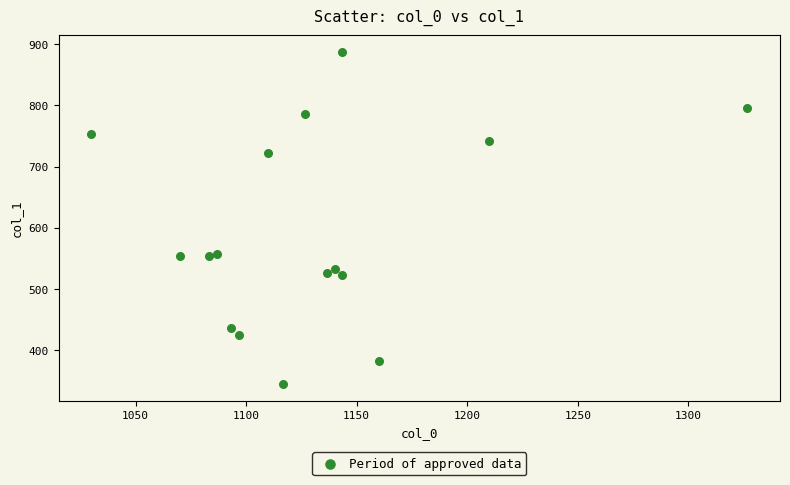

What is the range of Y values (max minus min)?

543.4